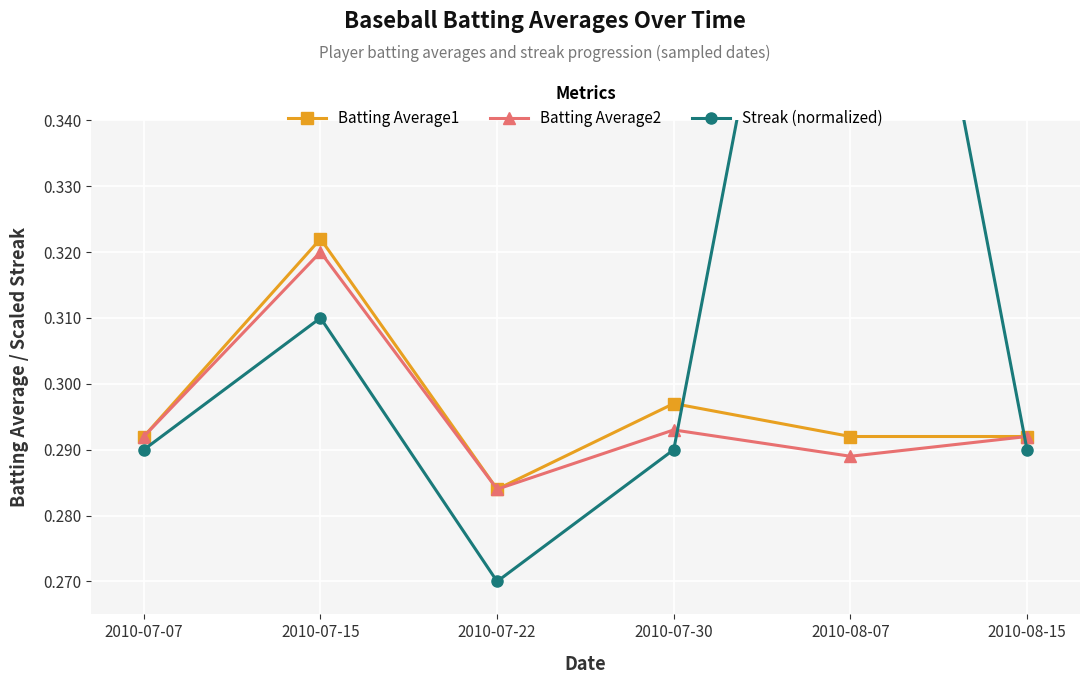

Which label corresponds to the largest value in the chart?

2010-08-07